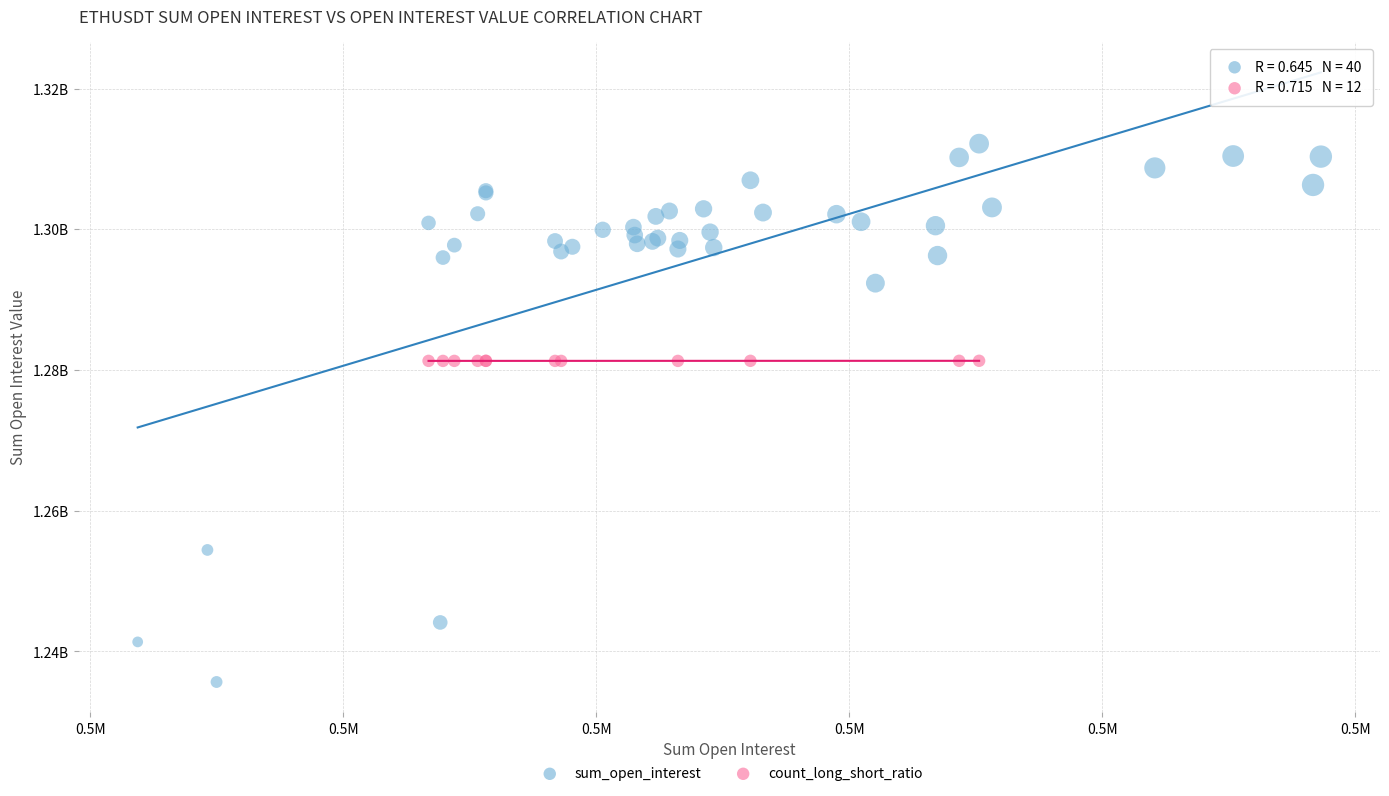

What are all the series names shown in the legend?

sum_open_interest, count_long_short_ratio